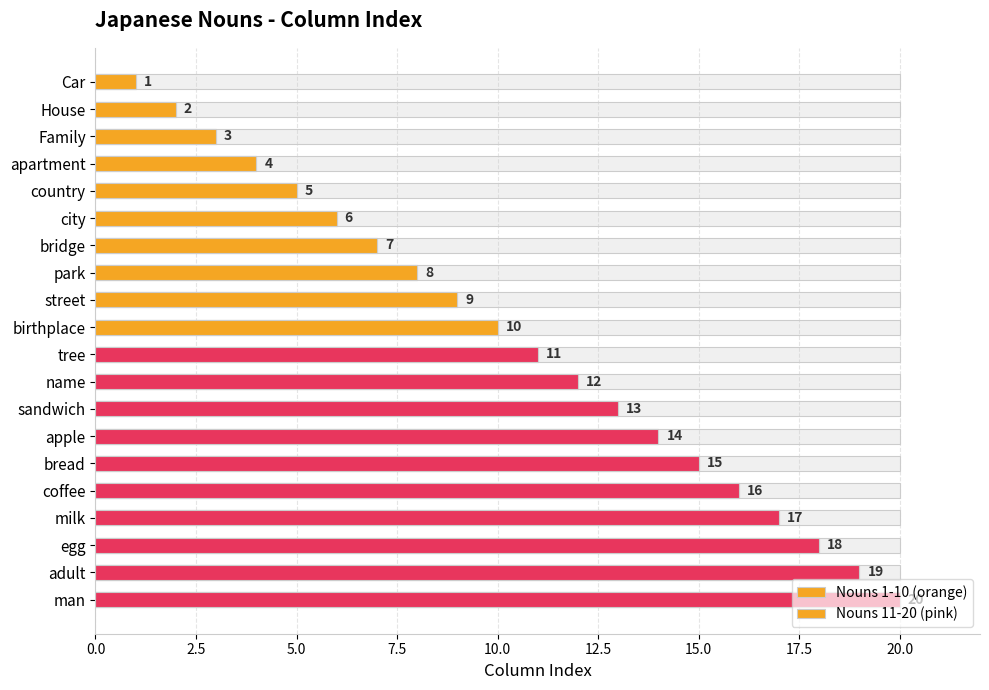

Reading right to left, transcribe all the data shown in this chart.

Column Index: 20	19	18	17	16	15	14	13	12	11	10	9	8	7	6	5	4	3	2	1
Column Index (colored): 20	19	18	17	16	15	14	13	12	11	10	9	8	7	6	5	4	3	2	1